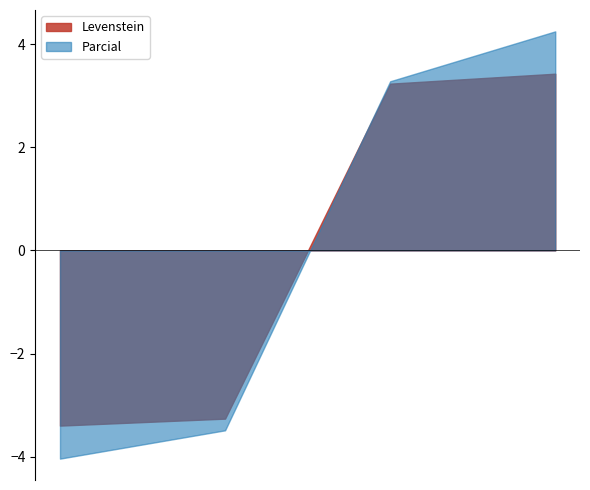

Which series has the widest spread of values?

Parcial